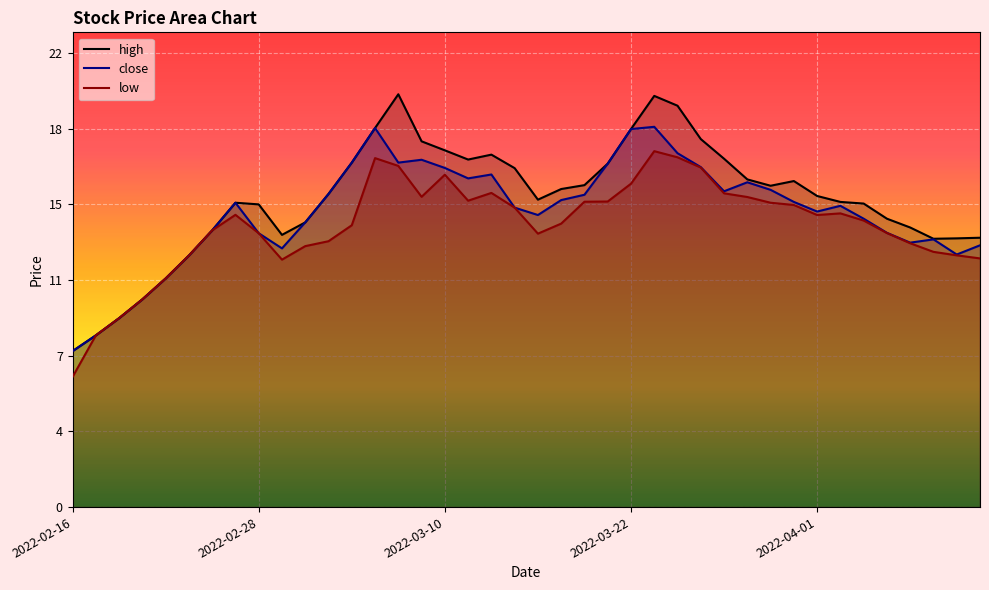

How many series are shown in this chart?

3